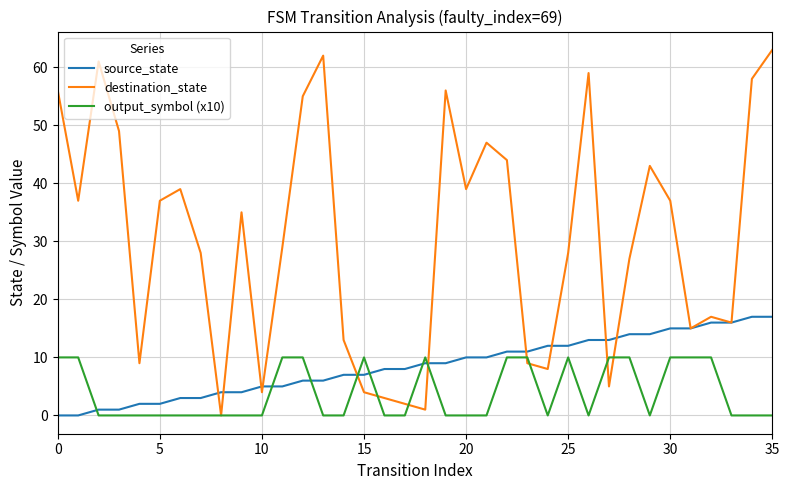

What is the sum of all source_state values?

306